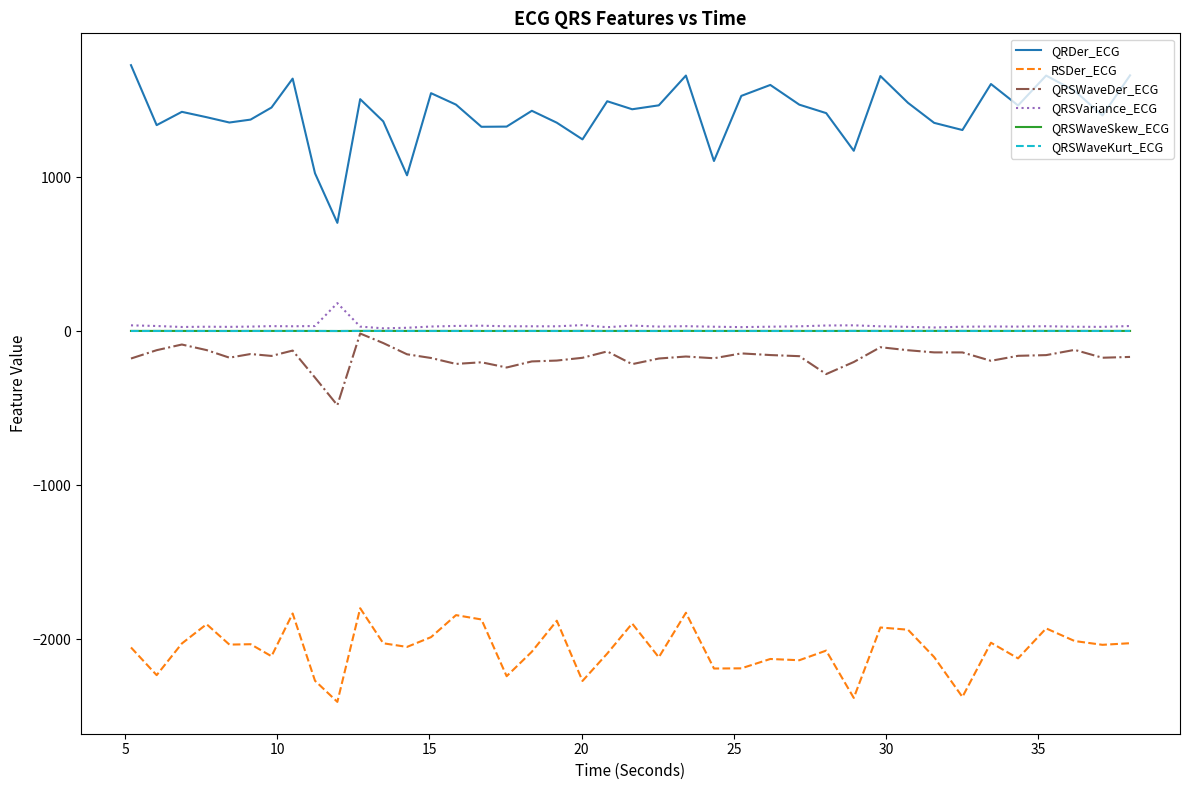

What is the minimum value shown in the chart?

-2407.4